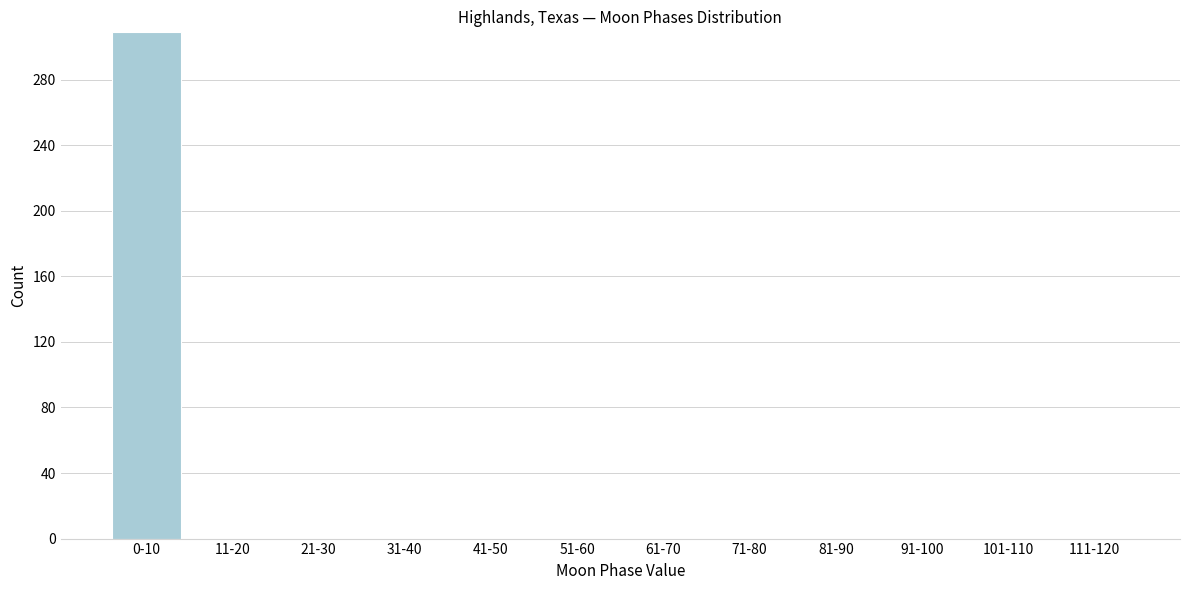

Reading left to right, extract all data points from this chart.

0-10=309	11-20=0	21-30=0	31-40=0	41-50=0	51-60=0	61-70=0	71-80=0	81-90=0	91-100=0	101-110=0	111-120=0